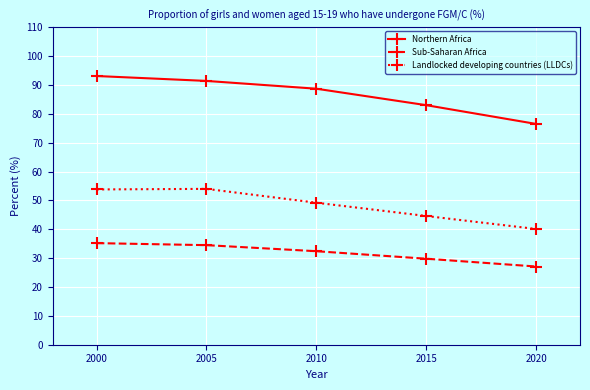

What is the sum of the Landlocked developing countries (LLDCs) values at 2015 and 2010?

93.8